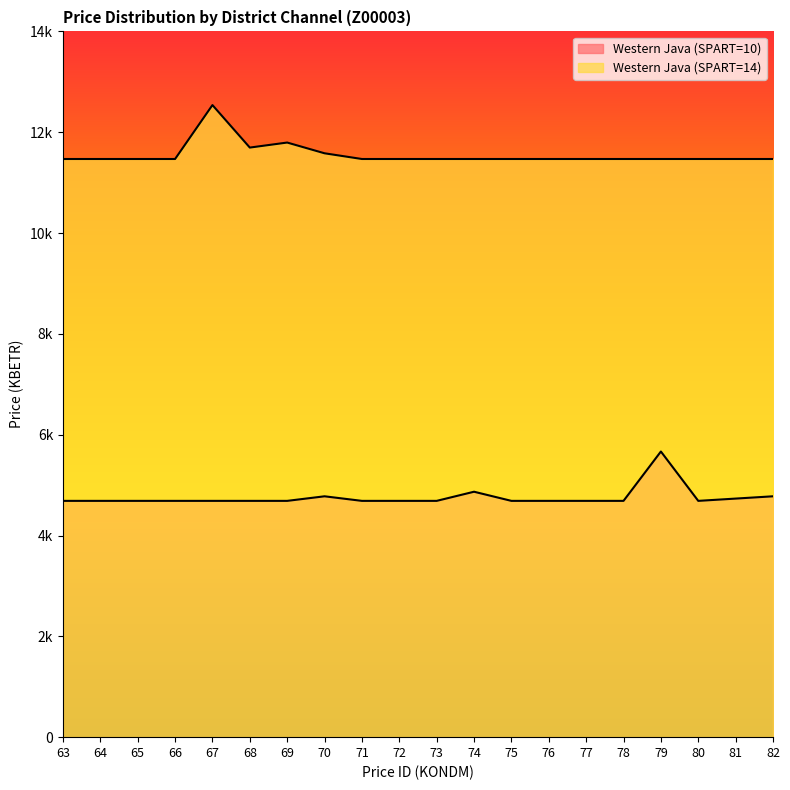

The value of Western Java (SPART=14) at 68 is 4093.8. True or false?

False